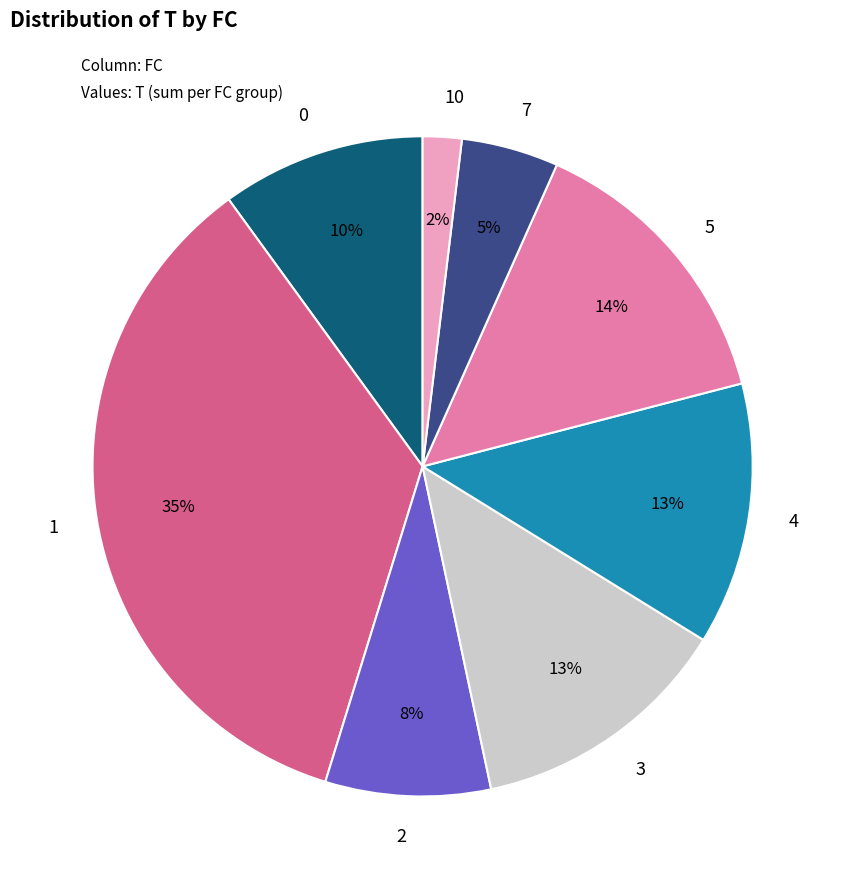

How many slices are in this pie chart?

8